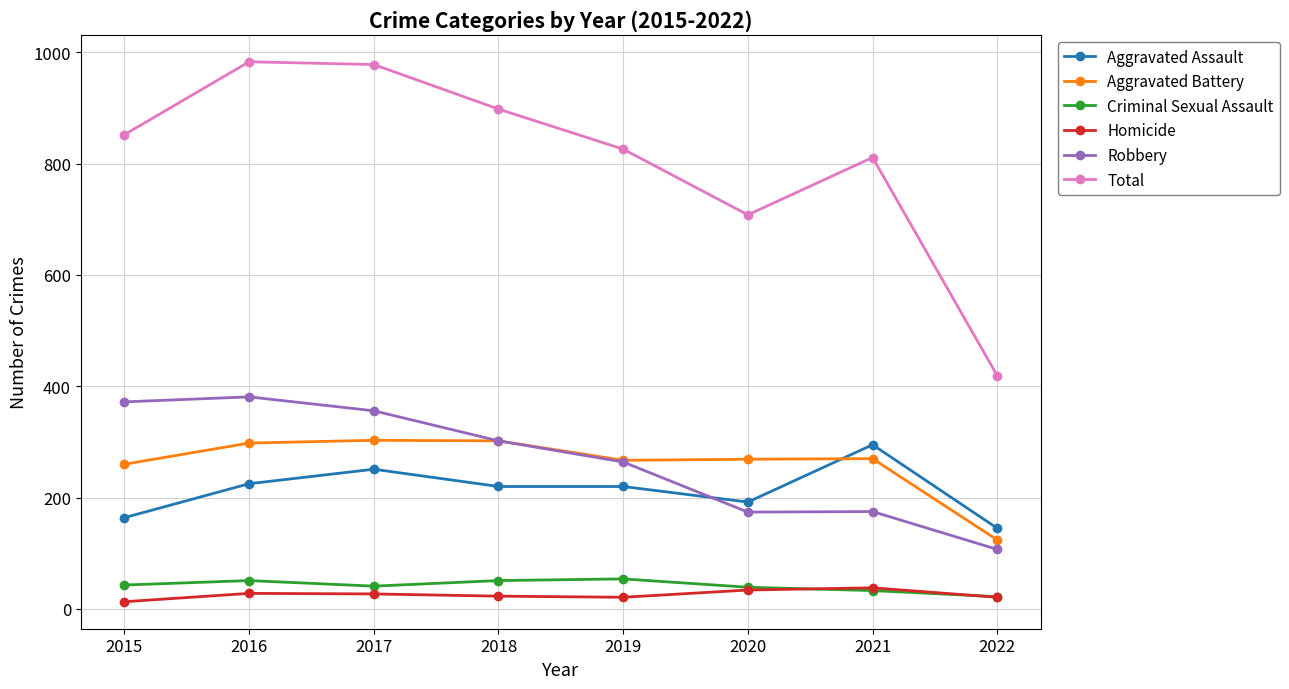

What is the total value across all series at 2017?

1956